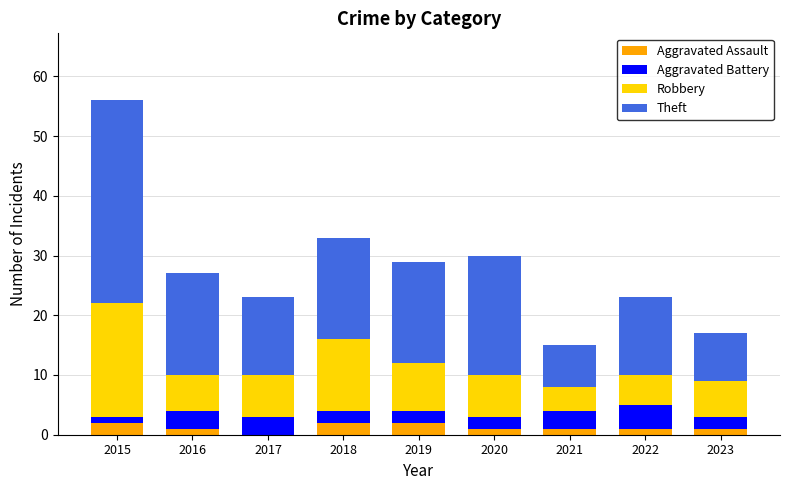

How many distinct data groups are displayed?

4